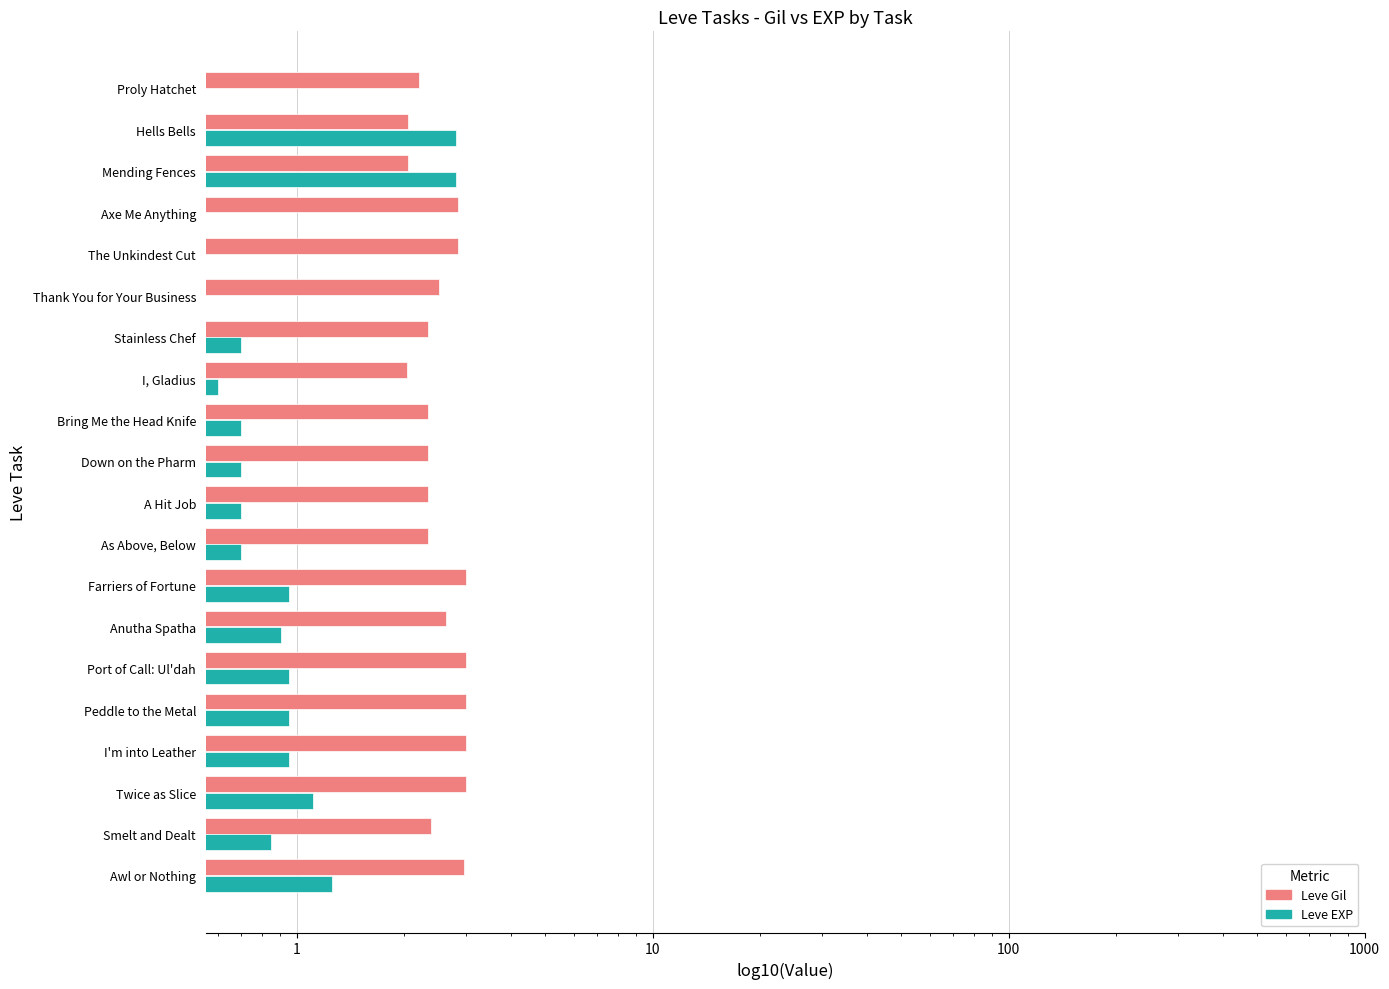

What is the difference between the highest and lowest values at 10?

0.7